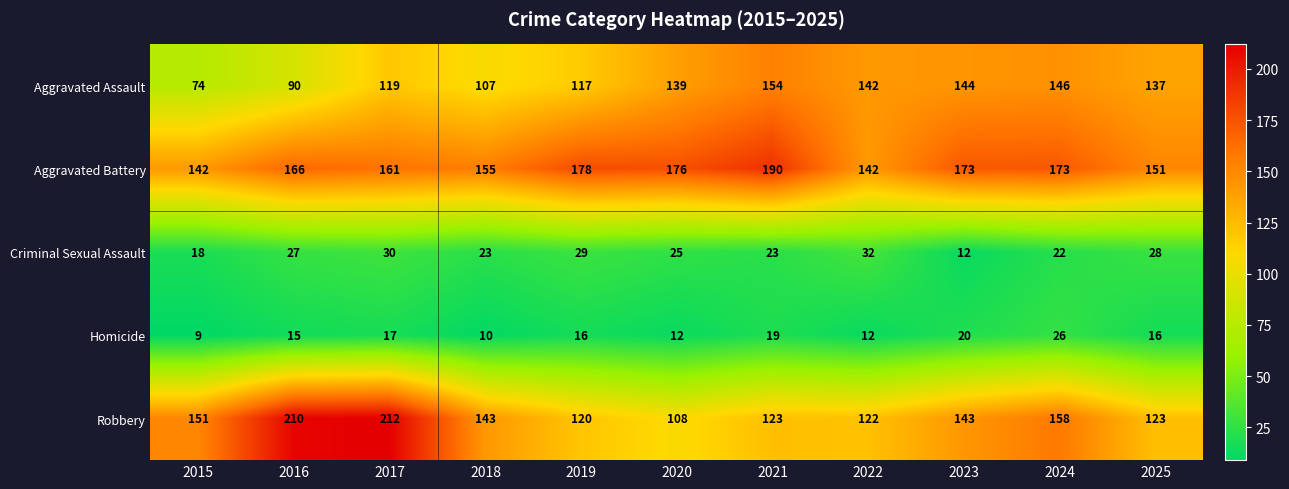

What is the minimum value shown in the chart?

9